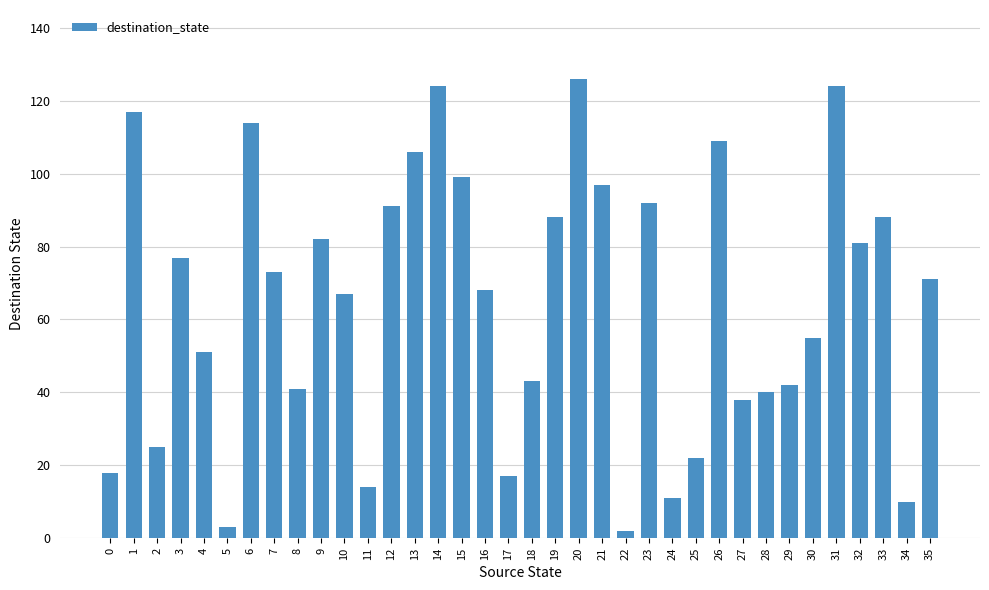

What is the maximum value shown in the chart?

126